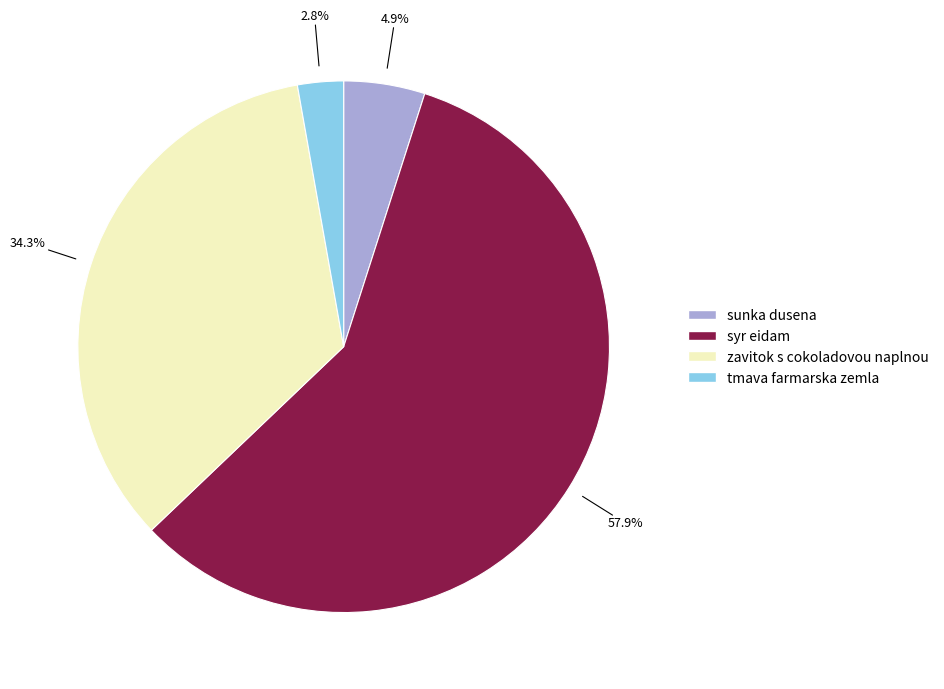

What is the smallest slice in the pie chart?

tmava farmarska zemla